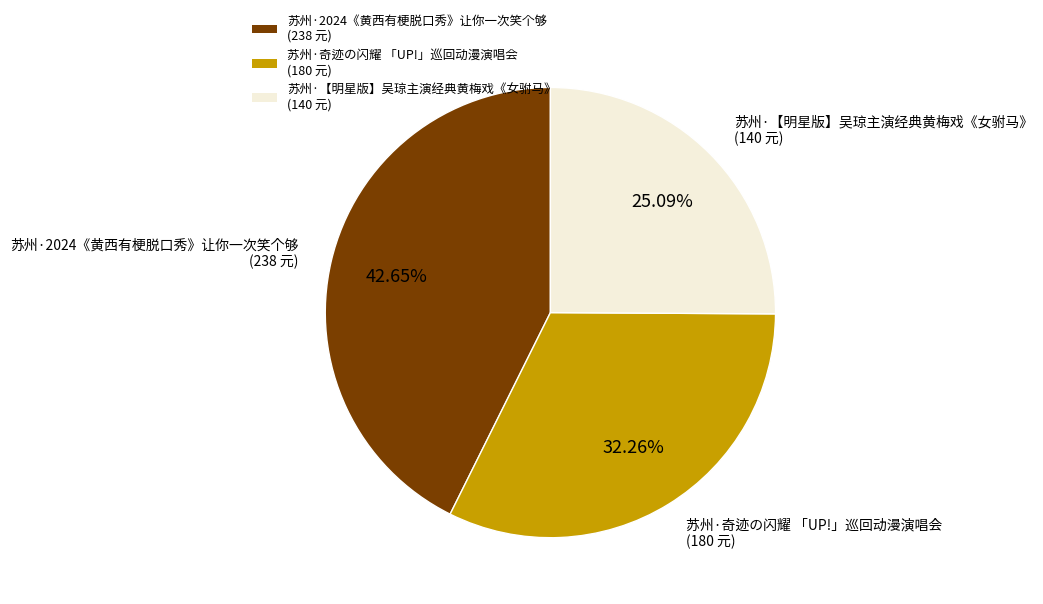

To the nearest percent, what is the difference between the largest and smallest slice percentages?

18%